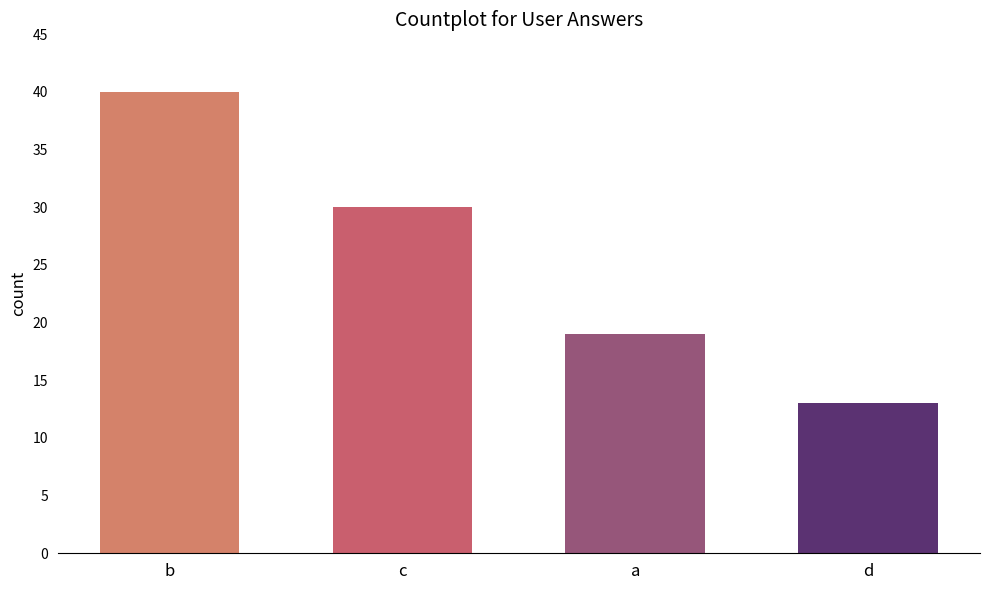

Approximately how many times larger is the value at b compared to a?

2.1